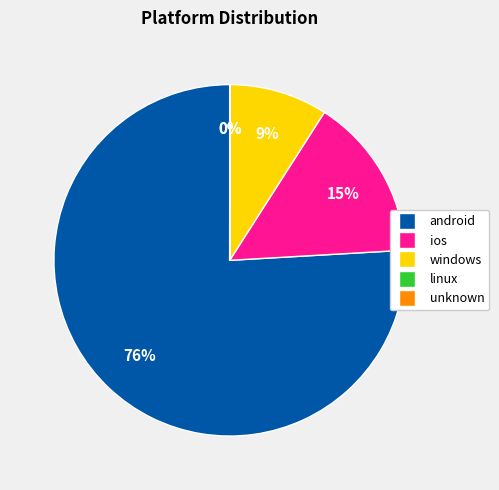

True or false: android accounts for 76% of the total.

True